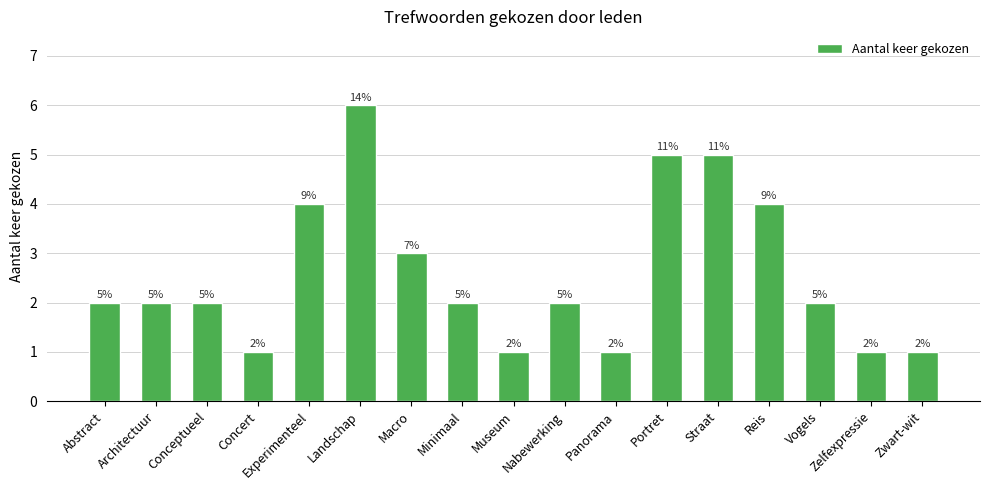

What is the sum of all values?

44